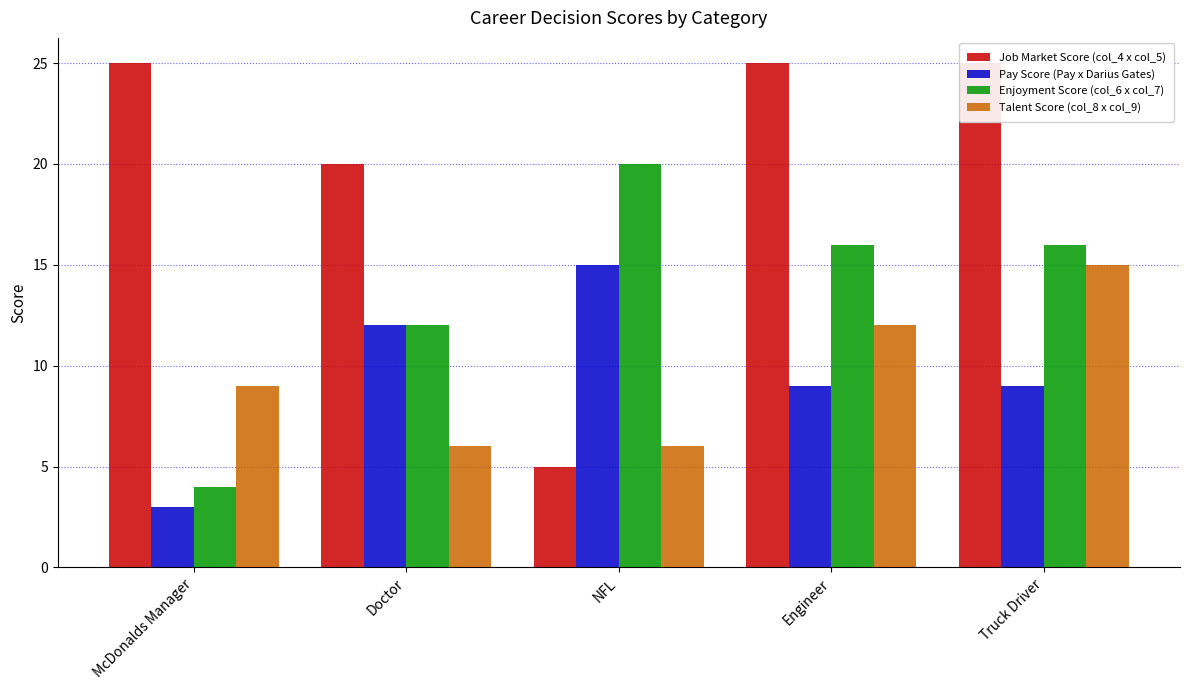

At which label is Pay Score (Pay x Darius Gates) closest to 9?

Engineer